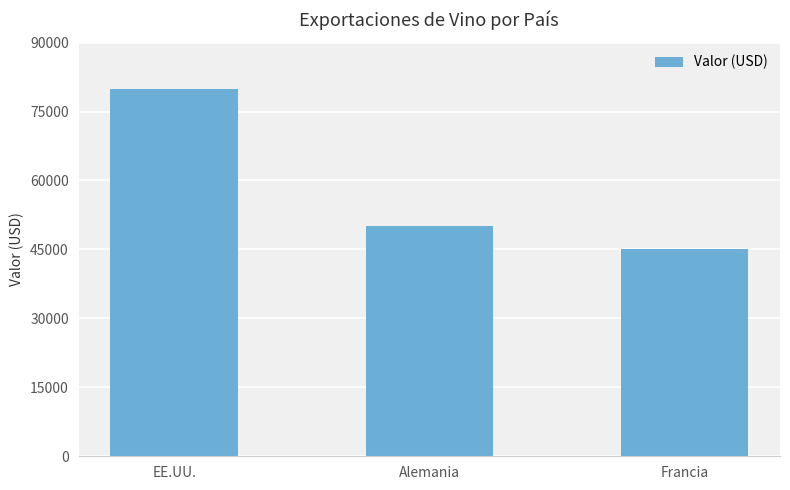

List the labels in order of value, smallest first.

Francia, Alemania, EE.UU.